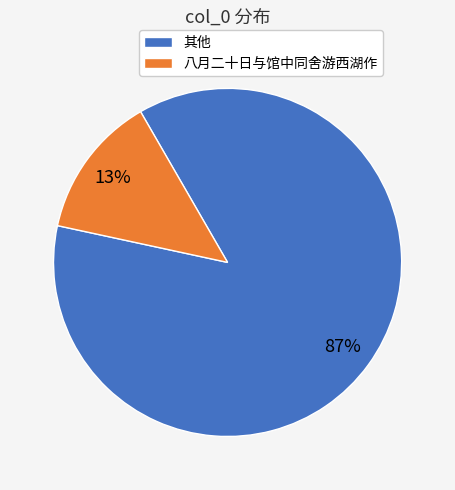

What percentage is the 其他 slice, to the nearest percent?

87%